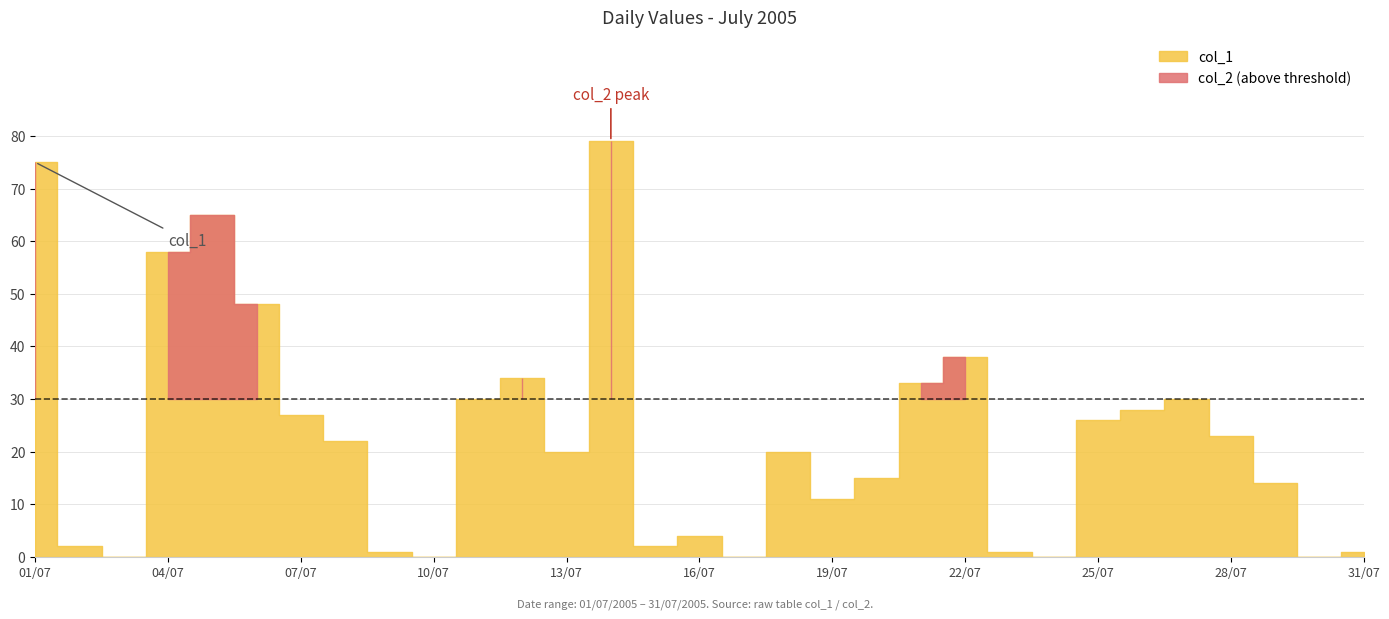

What is the label of the 9th point from the right?

23/07/2005